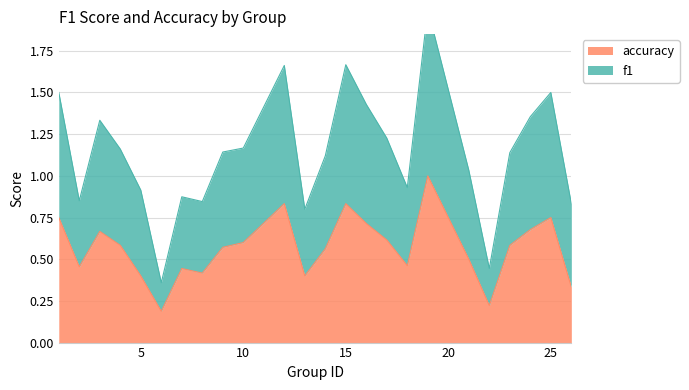

List the series in order of their overall mean, highest first.

f1, accuracy